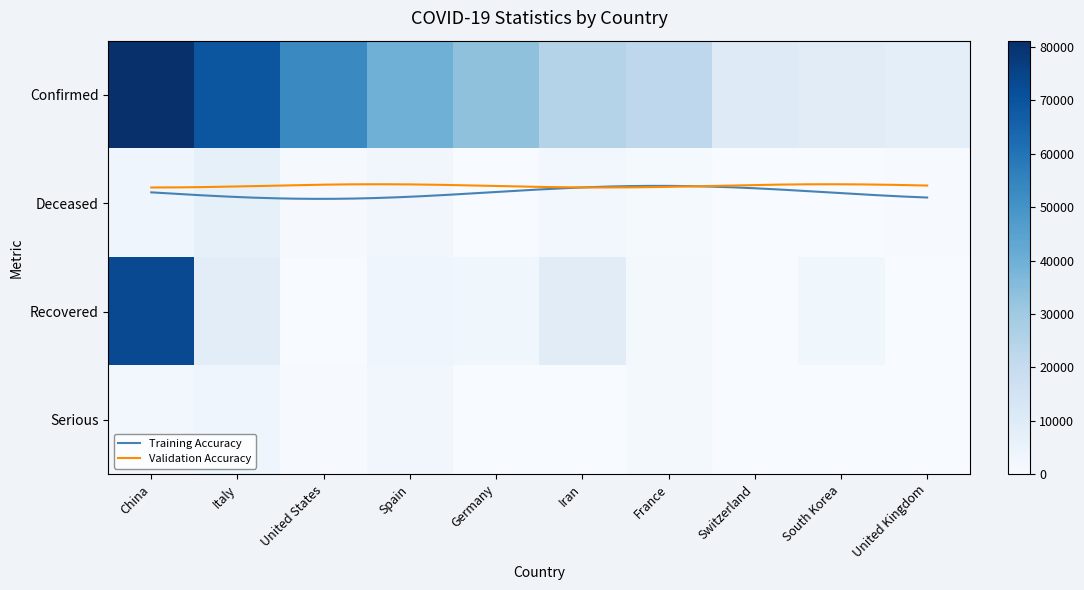

Is the value of China at 2 greater than the value of Germany at 0?

Yes